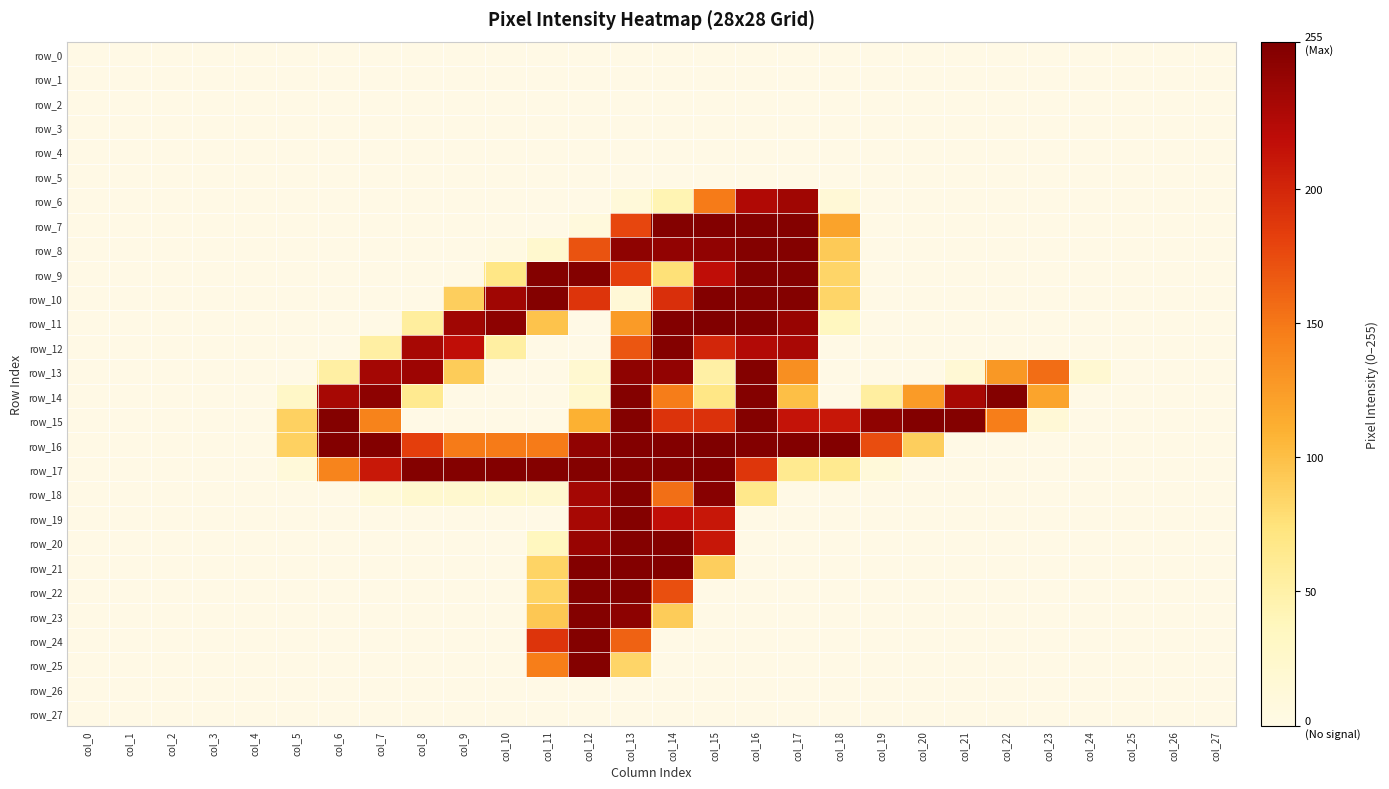

What is the difference between the maximum and second lowest values in the row_21 series?

253